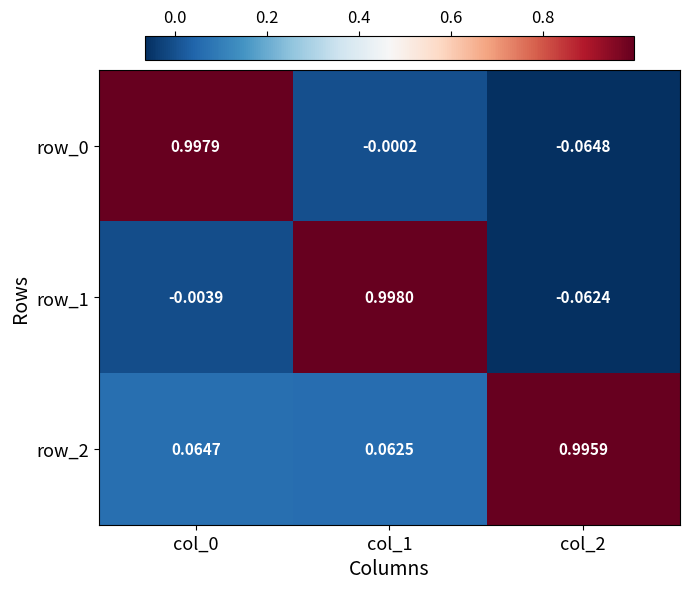

What is the difference between the maximum and minimum values in the row_2 series?

0.9